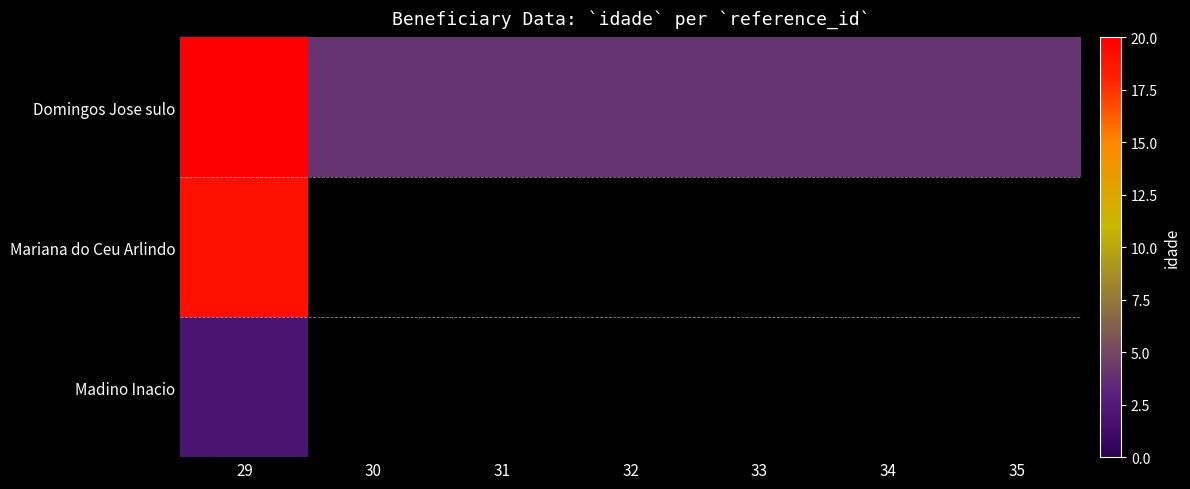

At which label is Domingos Jose sulo closest to 12?

29